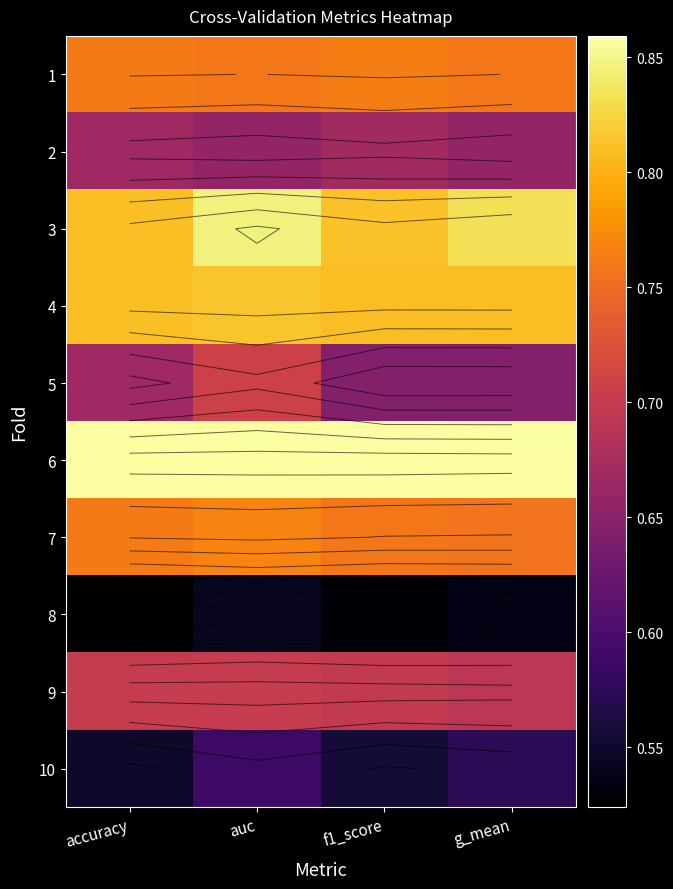

Between g_mean and f1_score, which is larger?

f1_score